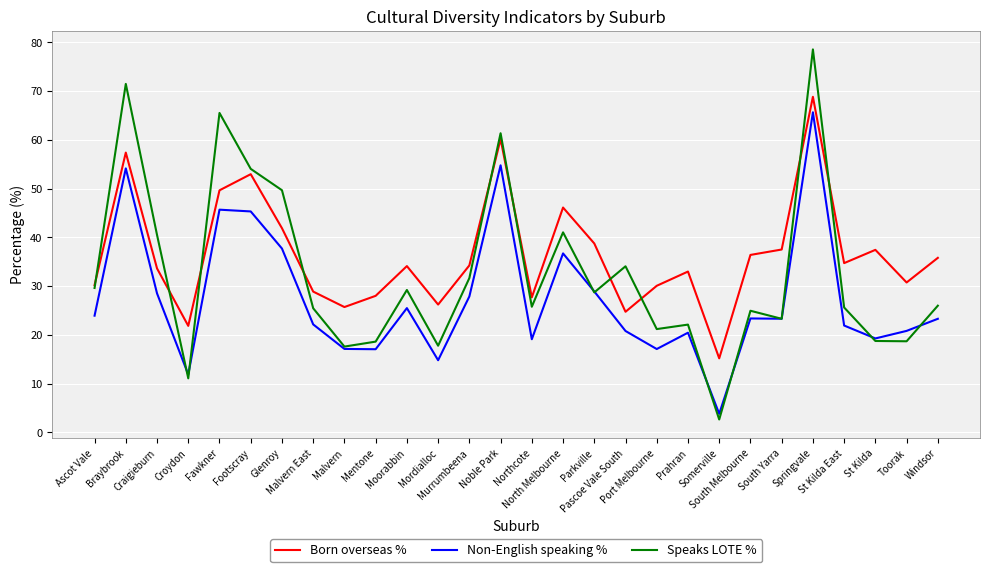

Is it true that Born overseas % equals 52.9 at Footscray?

True